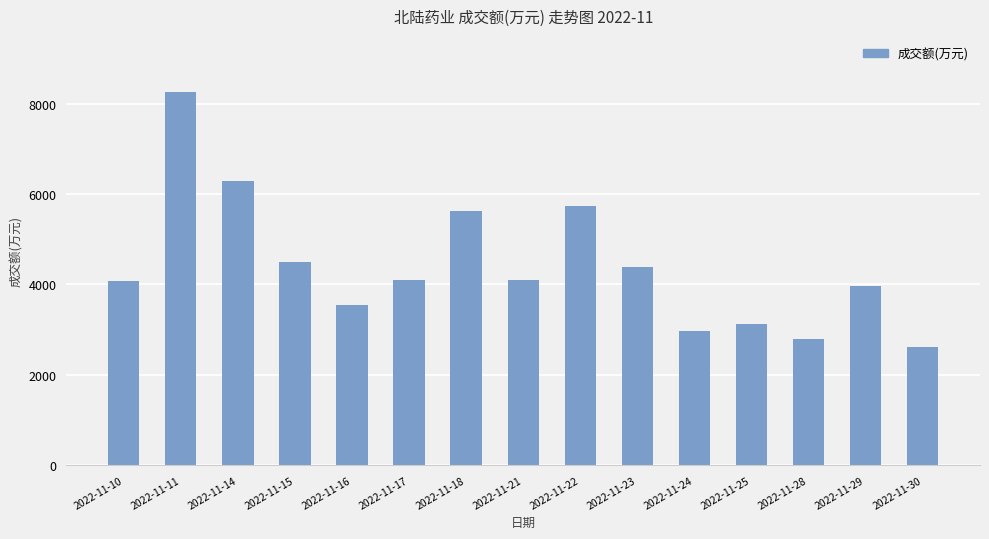

Count the number of categories in the chart.

15